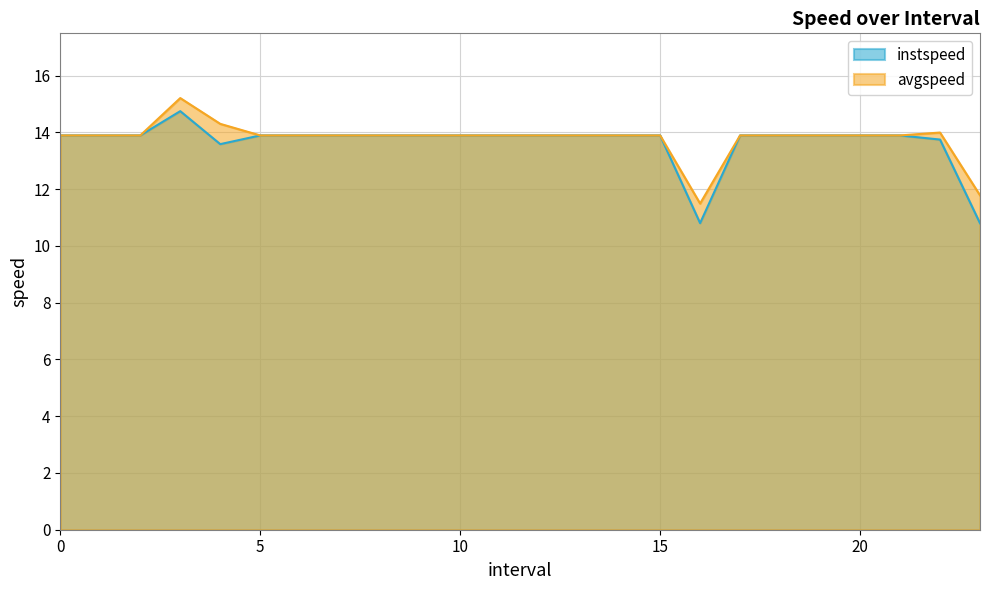

What is the difference between the maximum and minimum values in the avgspeed series?

3.7